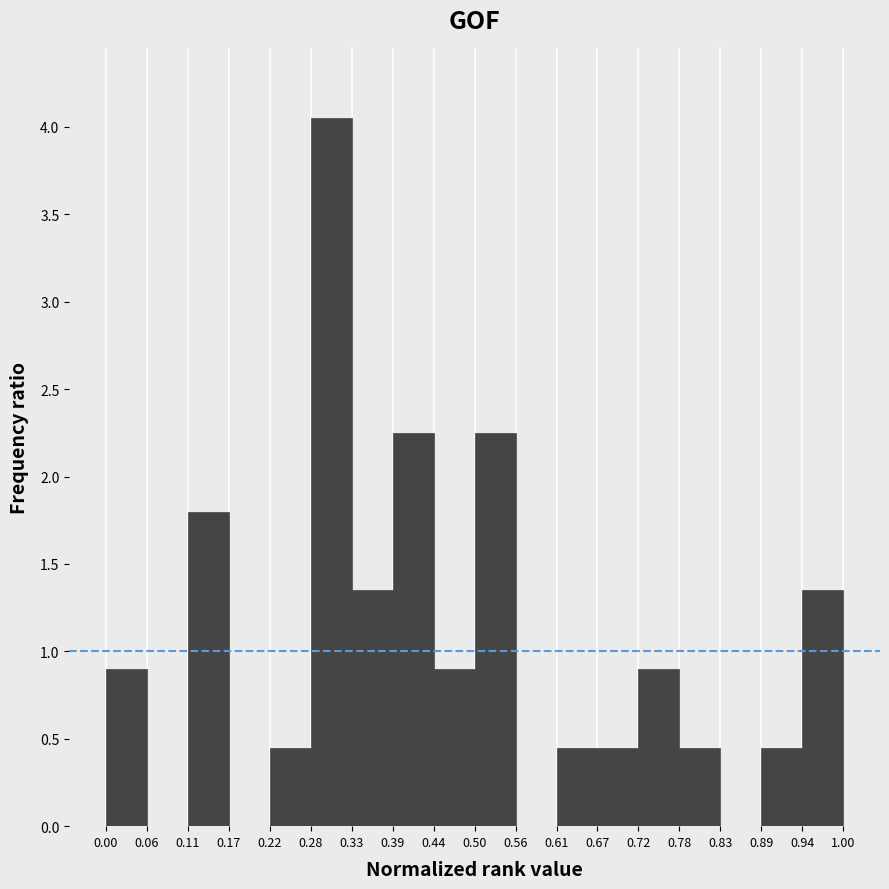

What is the height of the bar covering 0.78 to 0.83 on the x-axis? The values are not printed on the chart, so give them approximately, as read against the axis.

0.45